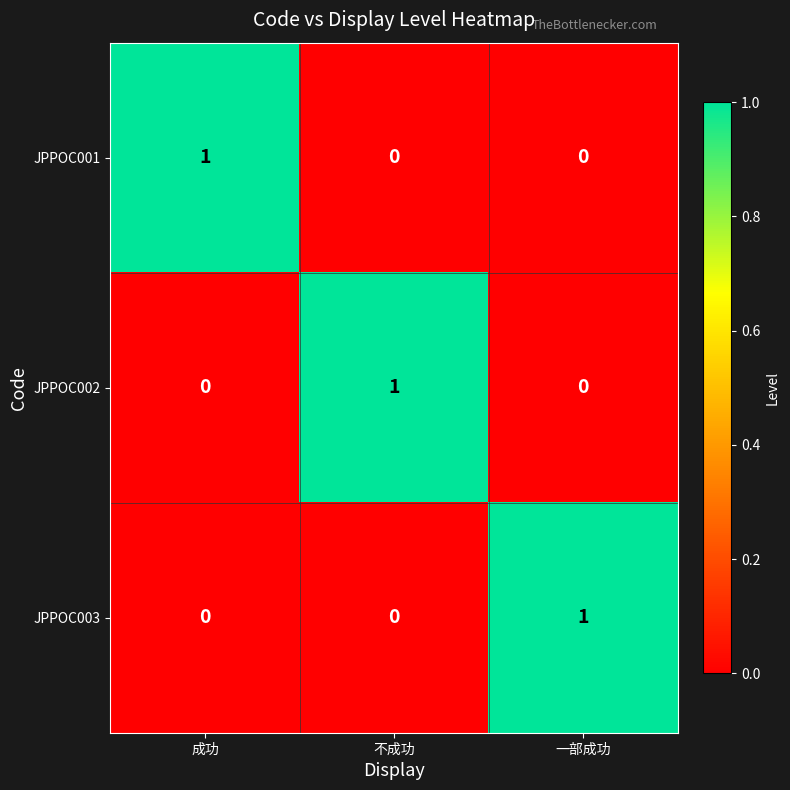

How many series are shown in this chart?

3